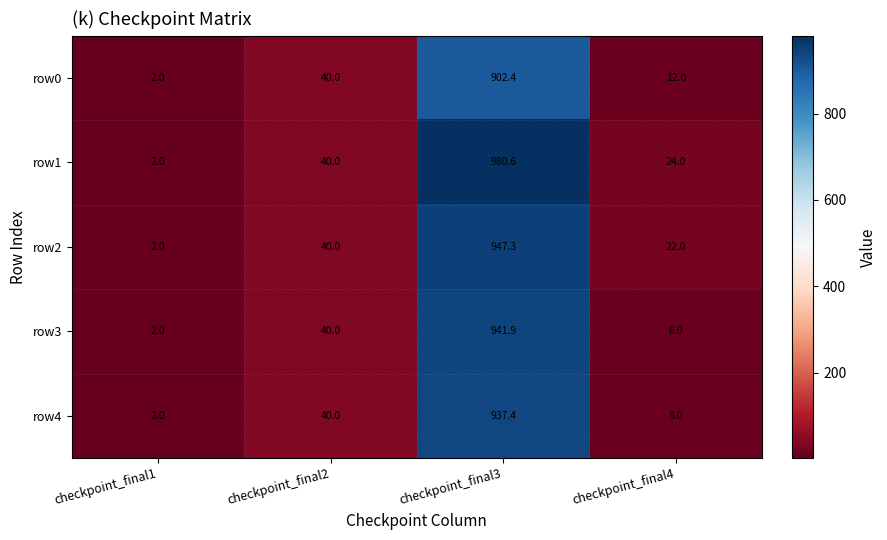

Is it true that row2 equals 3.6 at checkpoint_final1?

False